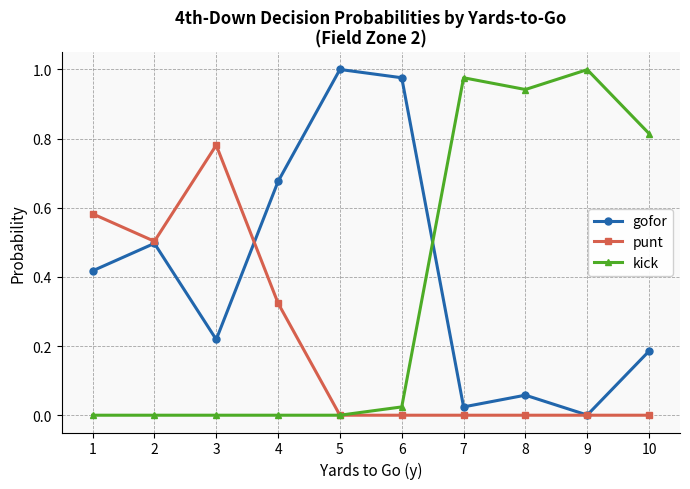

The kick series shows 0.2 at 10. True or false?

False